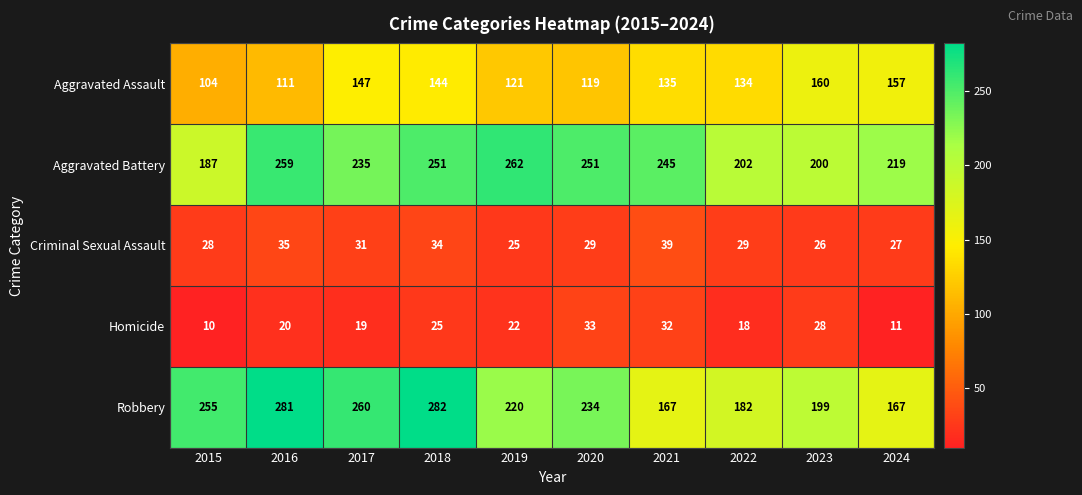

Rank the series at 2021 from highest to lowest value.

Aggravated Battery, Robbery, Aggravated Assault, Criminal Sexual Assault, Homicide